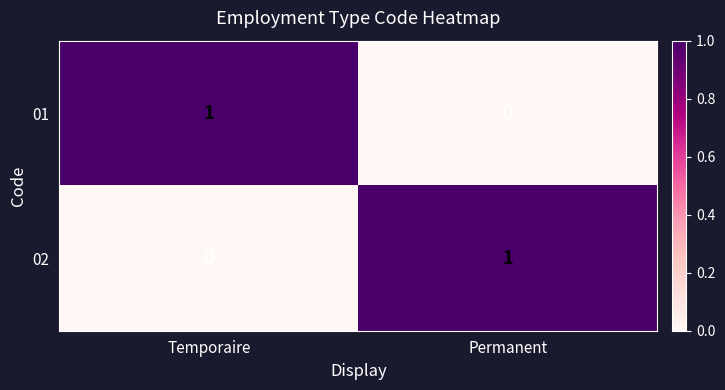

The 01 series shows 2 at Temporaire. True or false?

False